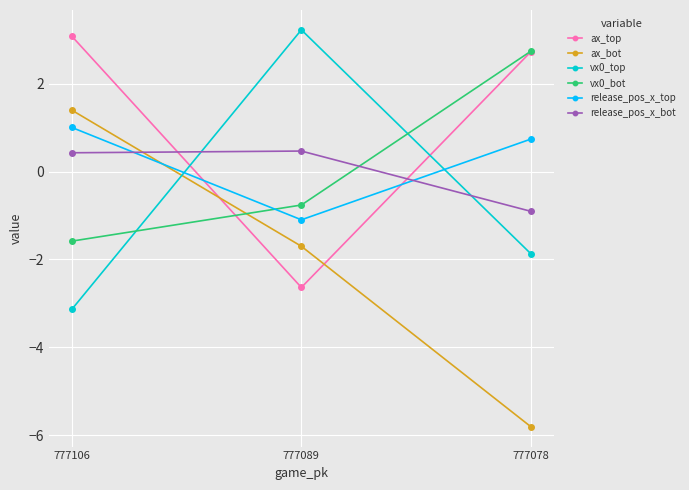

At which label is release_pos_x_top closest to 0?

777078